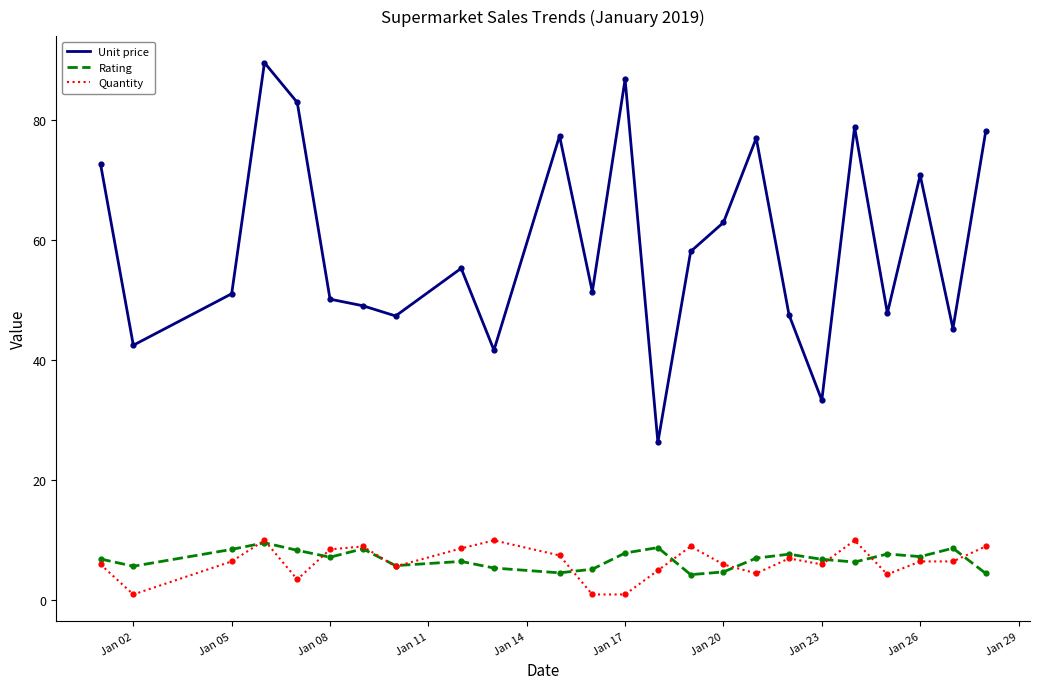

Which series has the widest spread of values?

Unit price